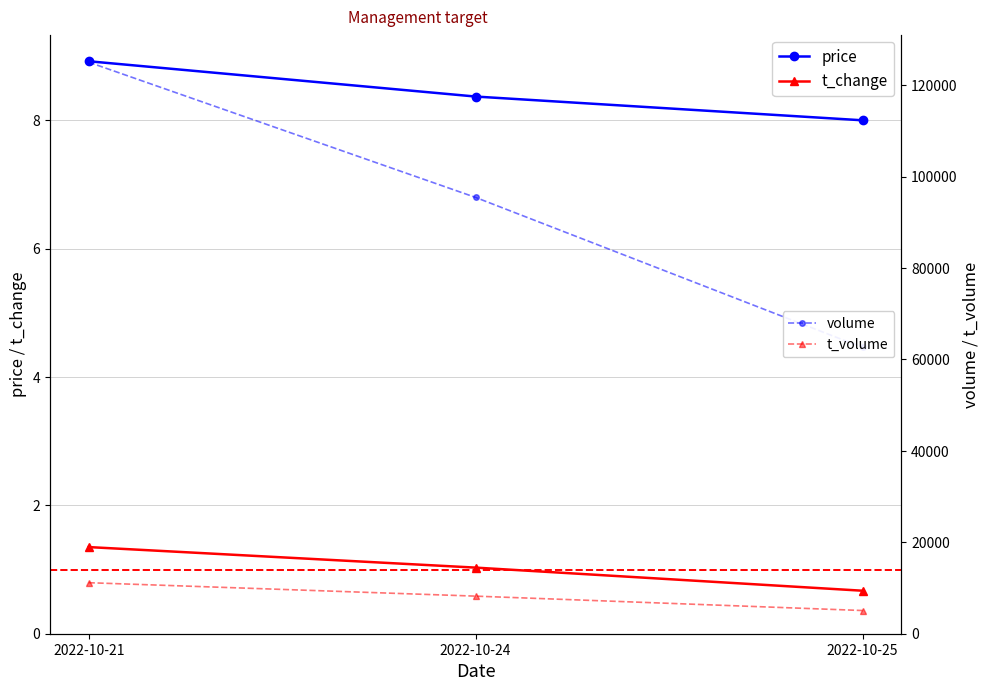

At which category is the sum across all series the highest?

2022-10-21